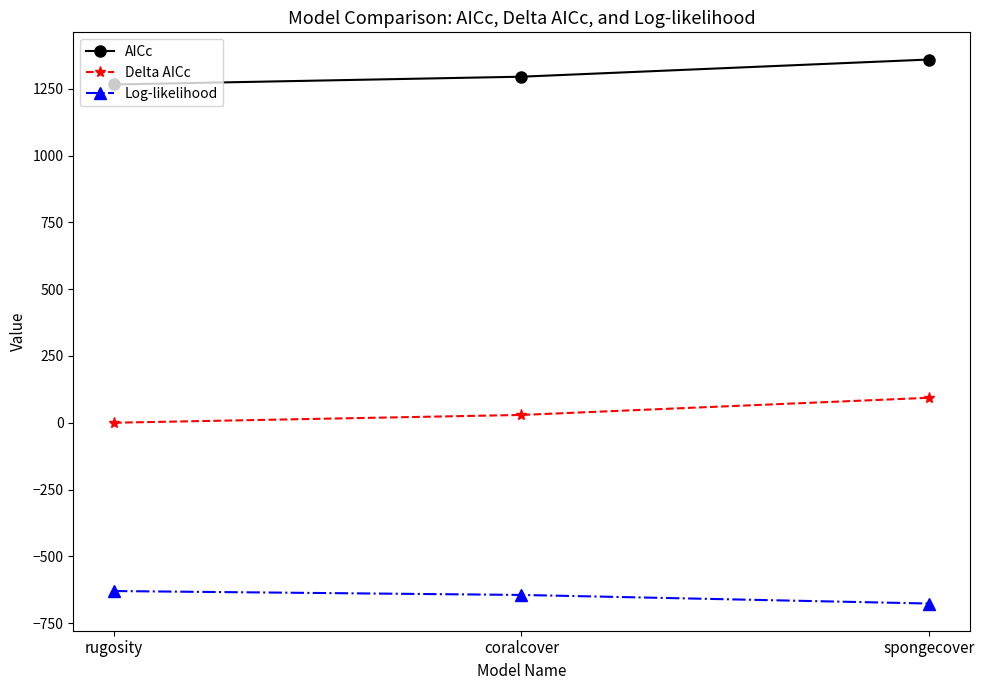

Which category has the lowest value in the AICc series?

rugosity